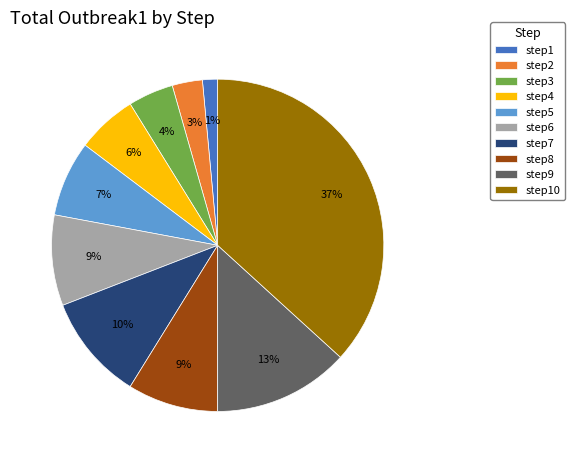

Does any single category account for the majority?

No